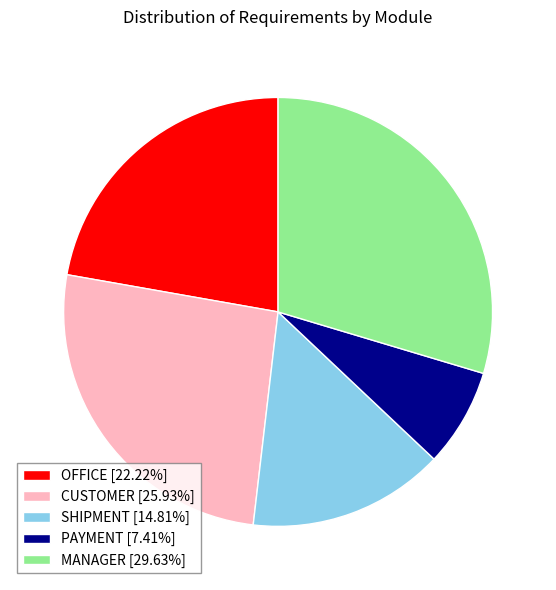

Is it true that SHIPMENT is 4% of the pie?

False